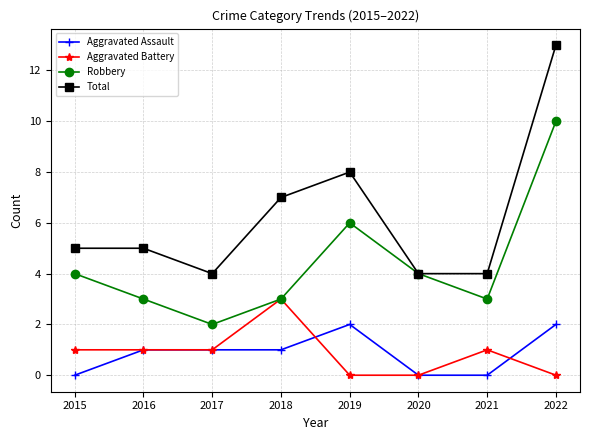

How many Total values are between 4 and 8?

7